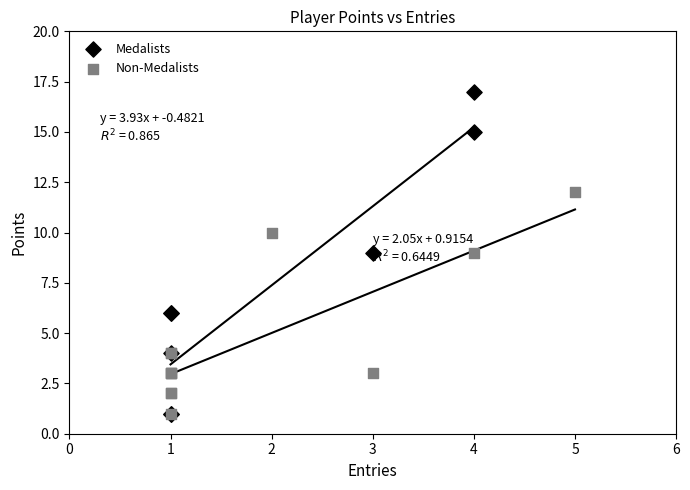

Which series reaches the maximum Y coordinate?

Medalists